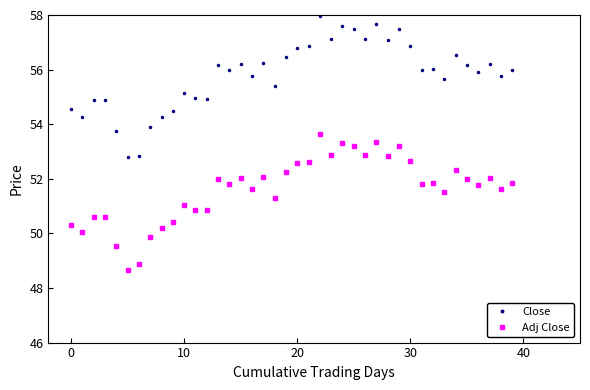

What is the value of the Adj Close point at the 6th from the left?

48.7